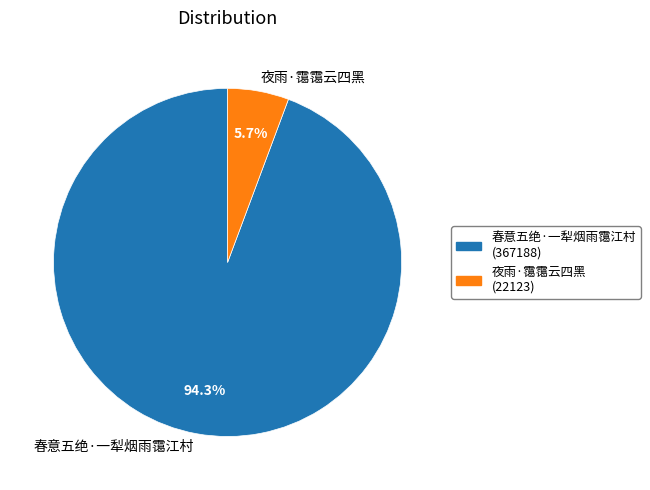

What percentage is the 夜雨·霭霭云四黑 slice, to the nearest percent?

6%